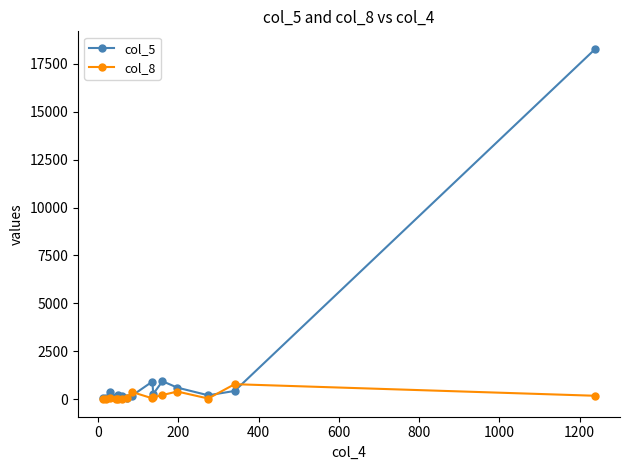

Rank the series by their average value, from highest to lowest.

col_5, col_8